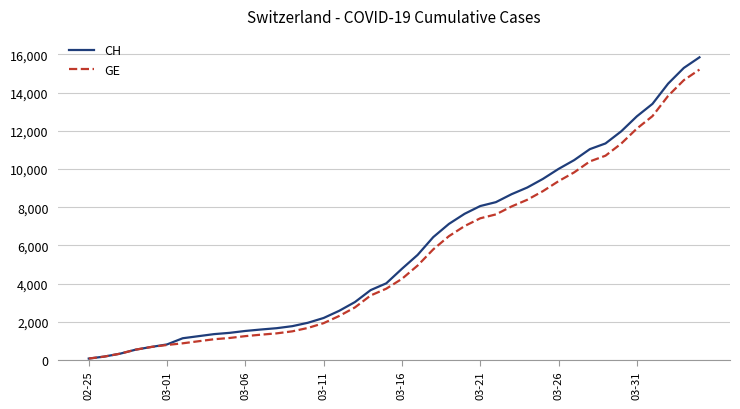

What is the lowest value of the CH series?

73